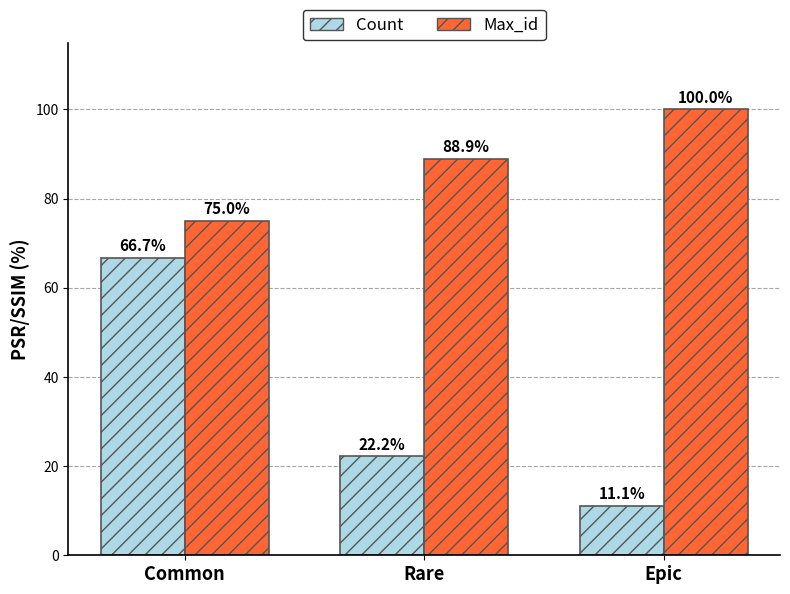

Reading left to right, transcribe all the data shown in this chart.

Count: 66.7	22.2	11.1
Max_id: 75.0	88.9	100.0